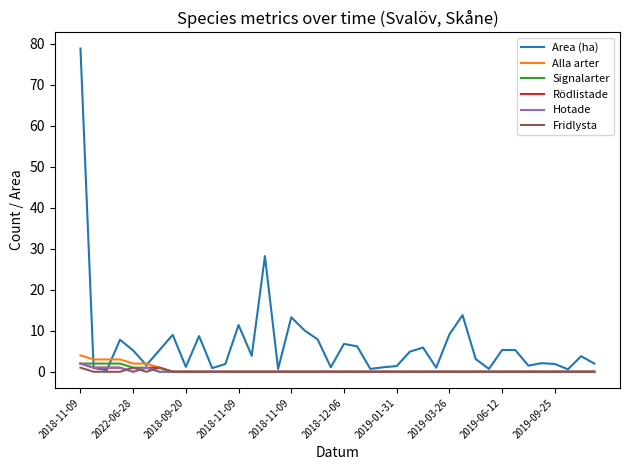

What is the greatest value displayed?

78.8